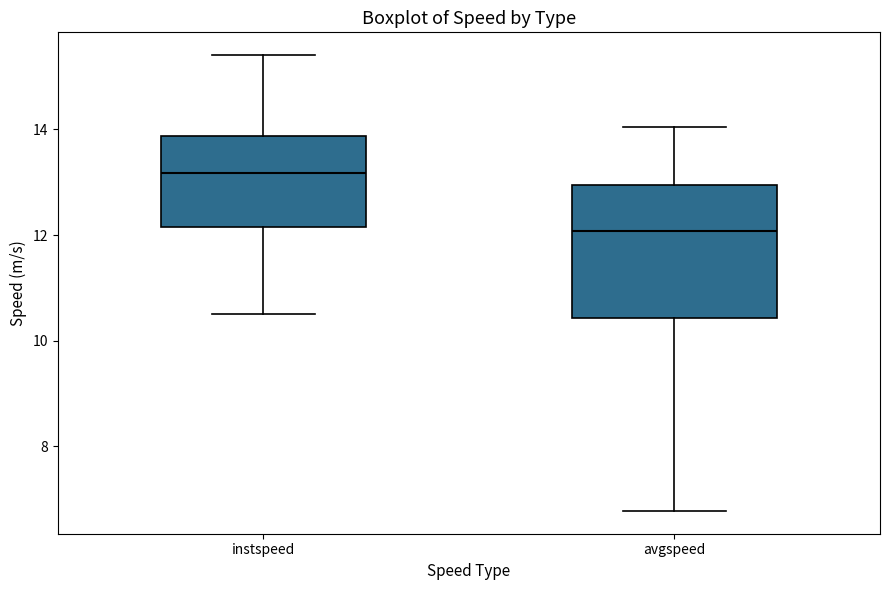

Where is the upper edge of the box for instspeed on the y-axis? The values are not printed on the chart, so give them approximately, as read against the axis.

13.8